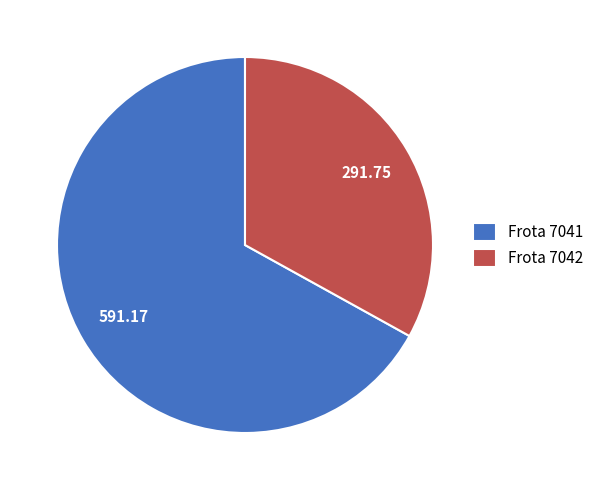

Does any single category account for the majority?

Yes